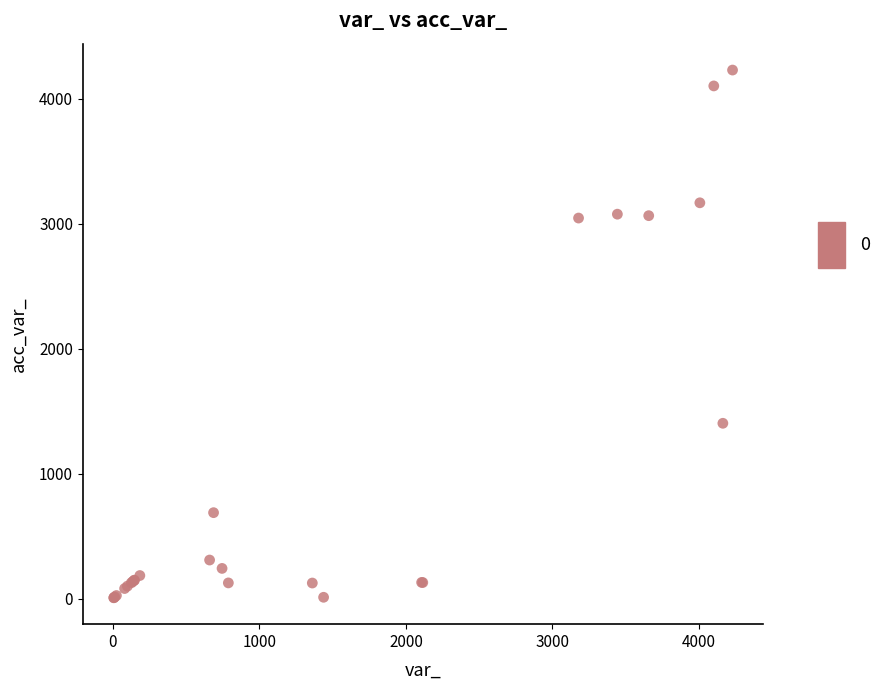

What Y value in the scatter plot is closest to 2117?

1402